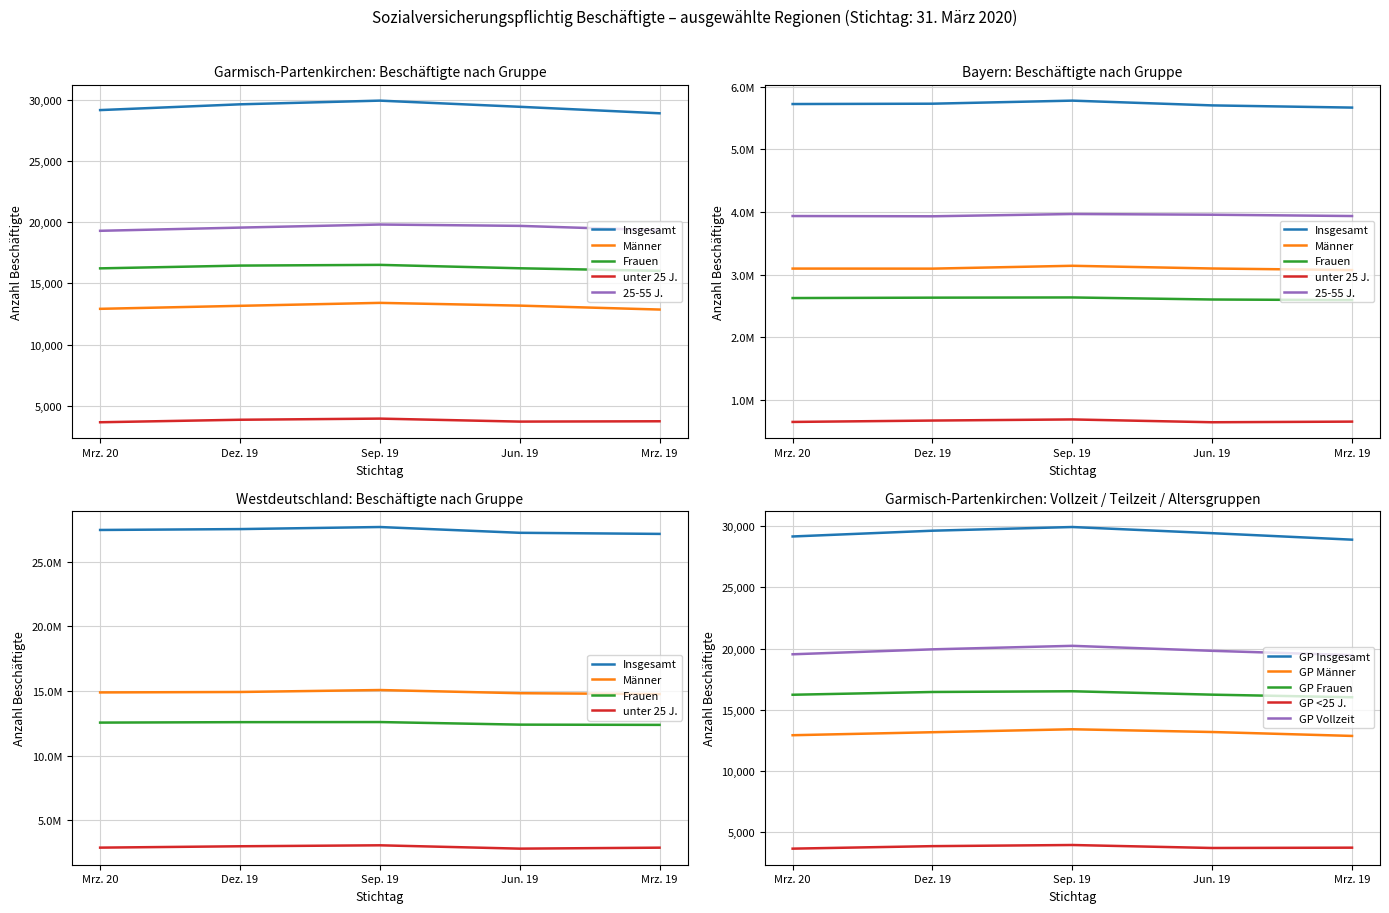

What is the average value of the Bayern Insgesamt series?

5720883